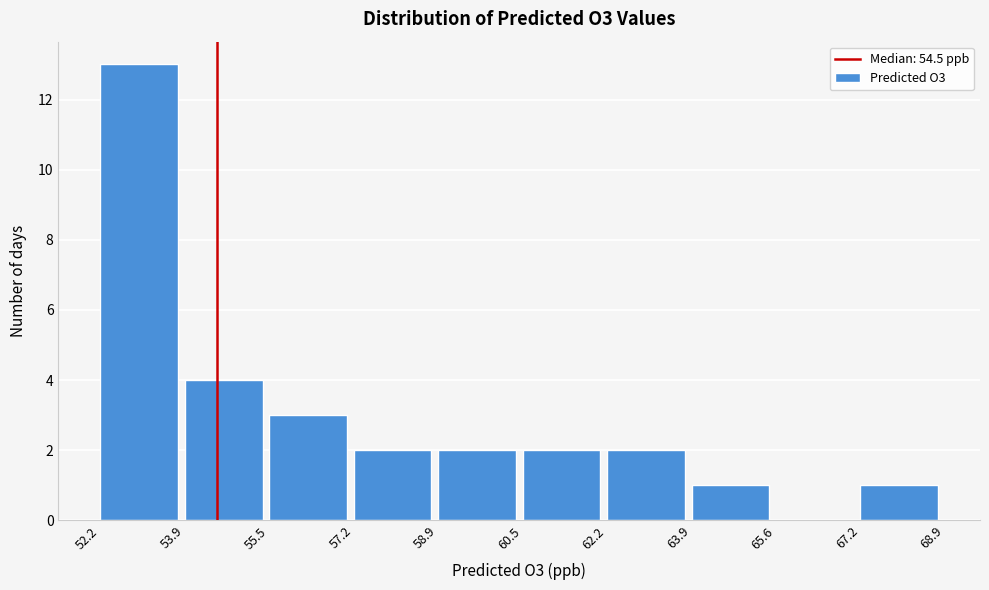

Over which range of the x-axis is the bar tallest?

52.2 to 53.9